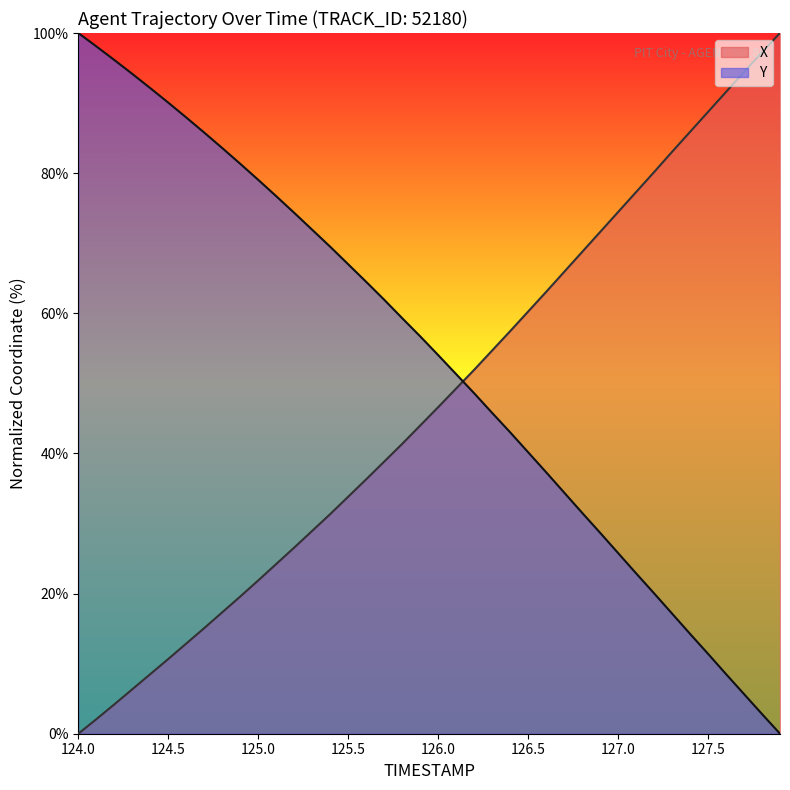

What is the difference between the maximum and minimum values in the Y series?

100.0